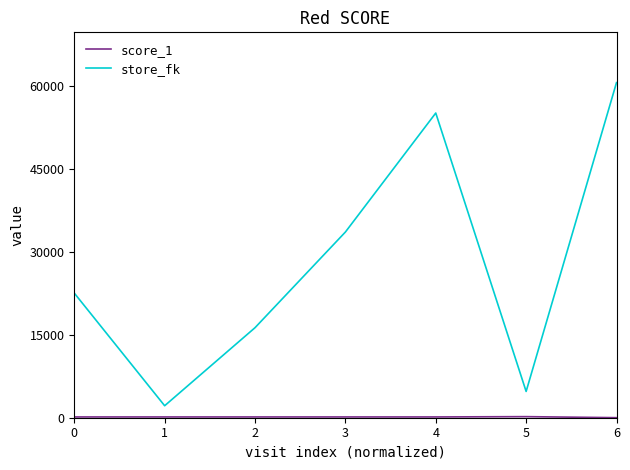

Which category has the highest value in the store_fk series?

6